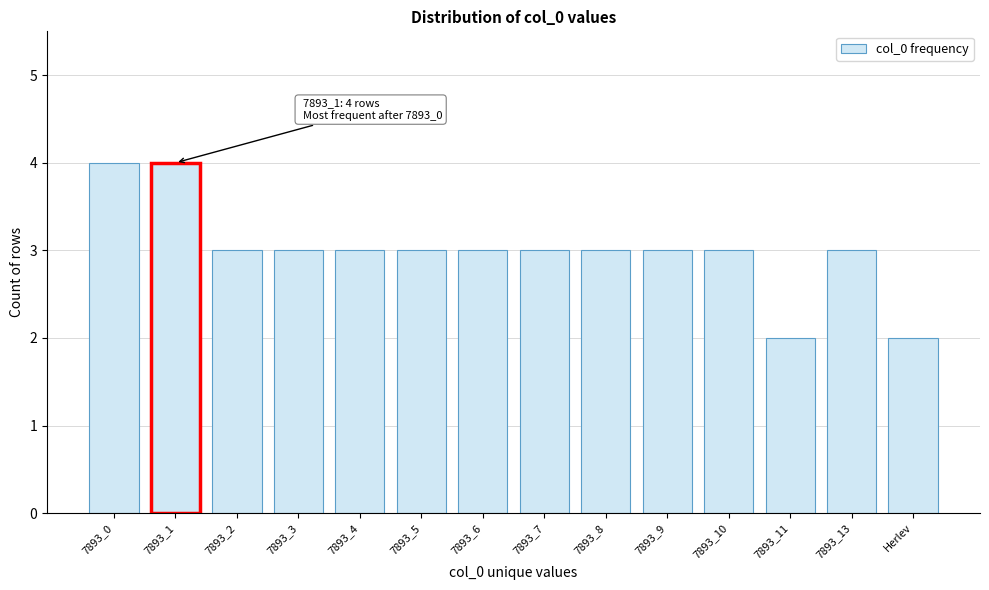

Reading left to right, what are all the values shown in this chart?

4	4	3	3	3	3	3	3	3	3	3	2	3	2